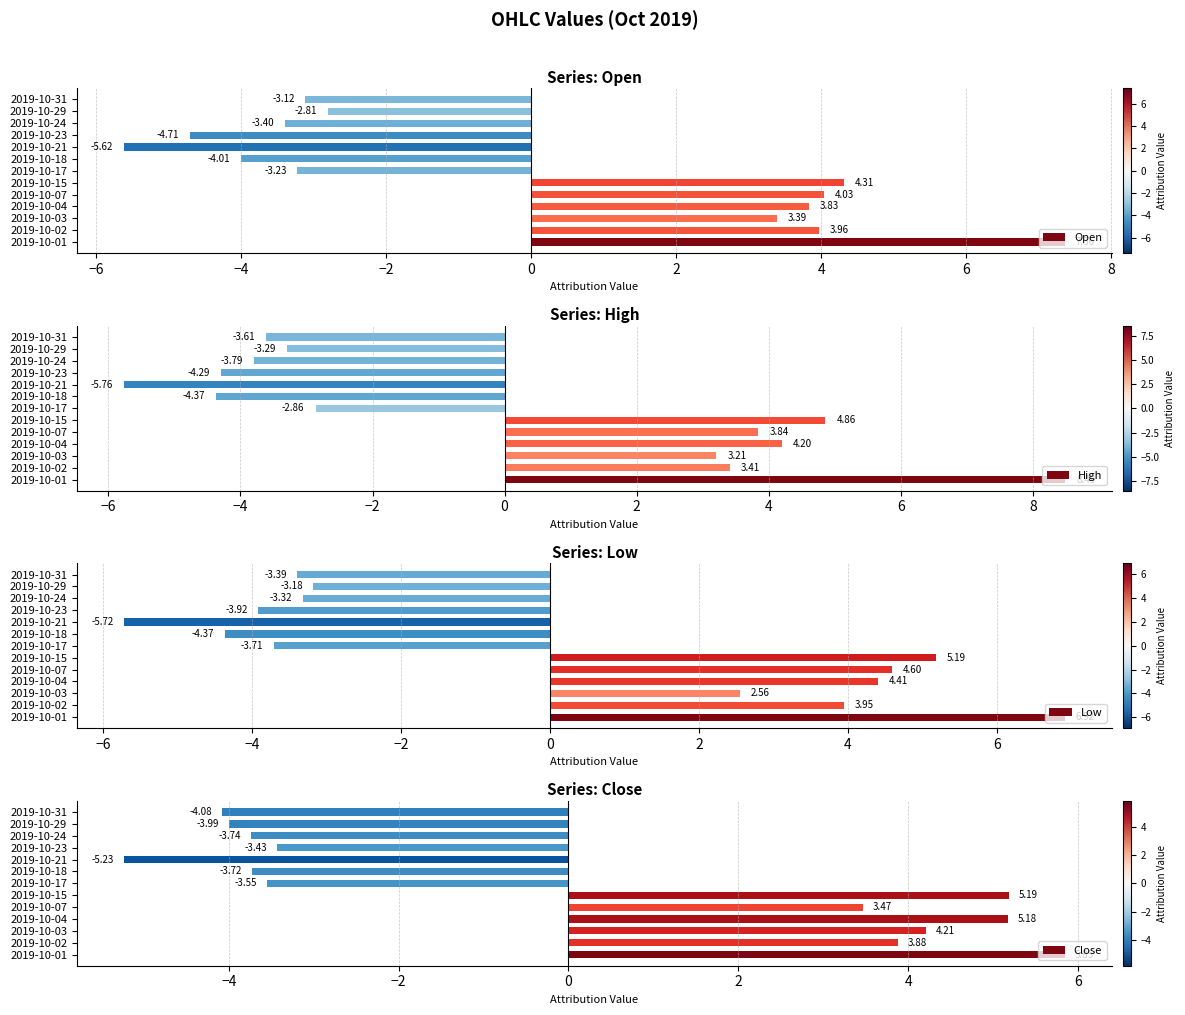

List the series in order of their overall mean, lowest first.

Low, Open, High, Close